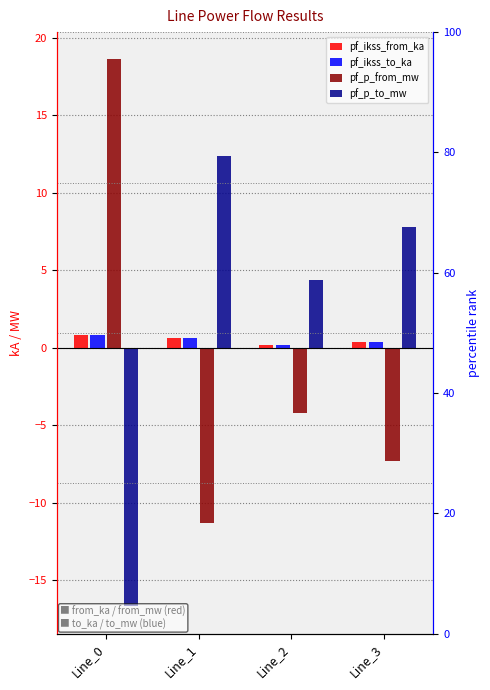

Count the pf_ikss_from_ka values in the range 0 to 1.

4